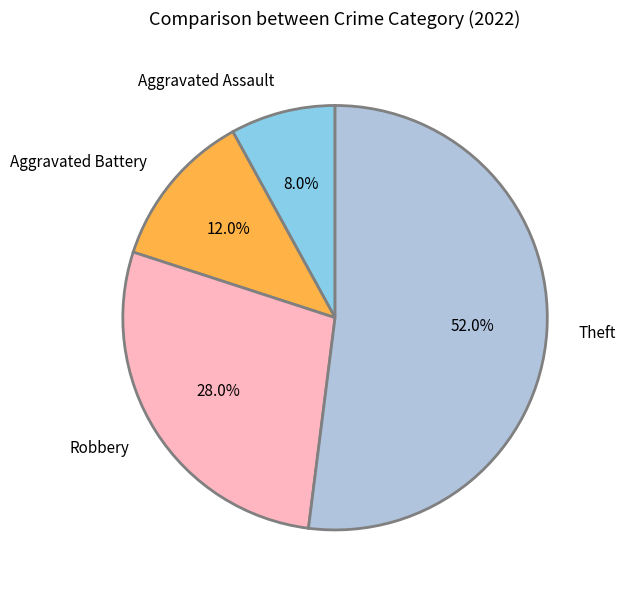

To the nearest percent, what is the combined percentage of Theft and Aggravated Battery?

64%